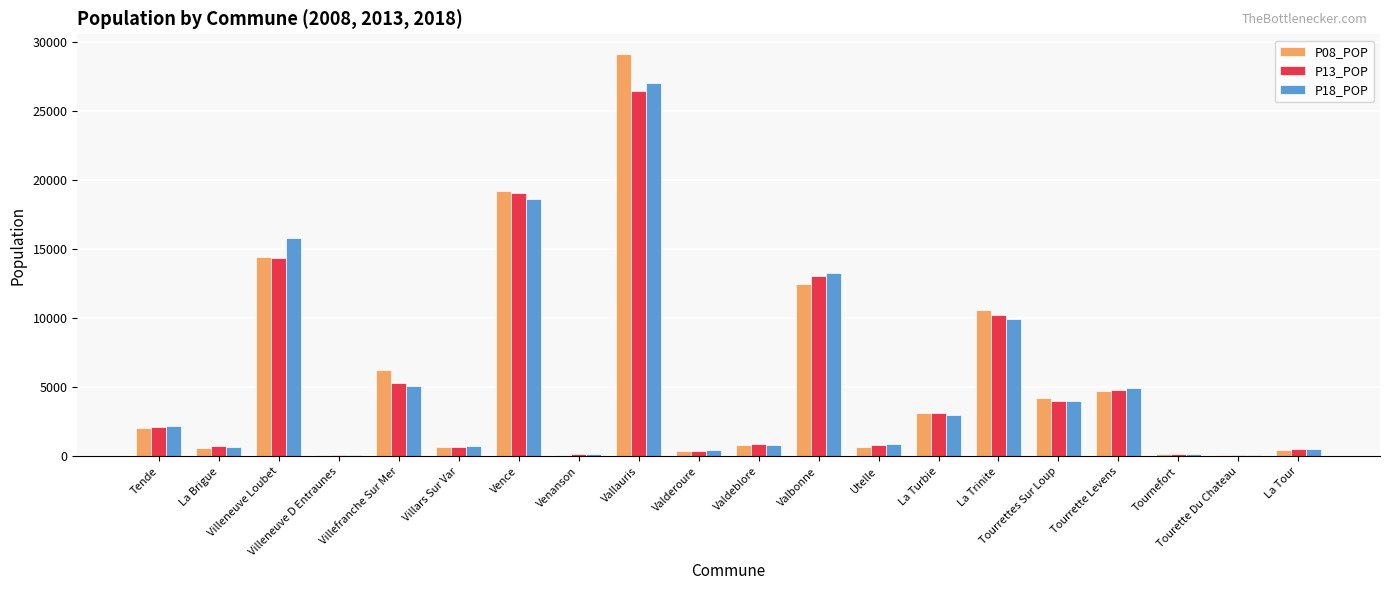

Between Villefranche Sur Mer and Tournefort, which is larger?

Villefranche Sur Mer